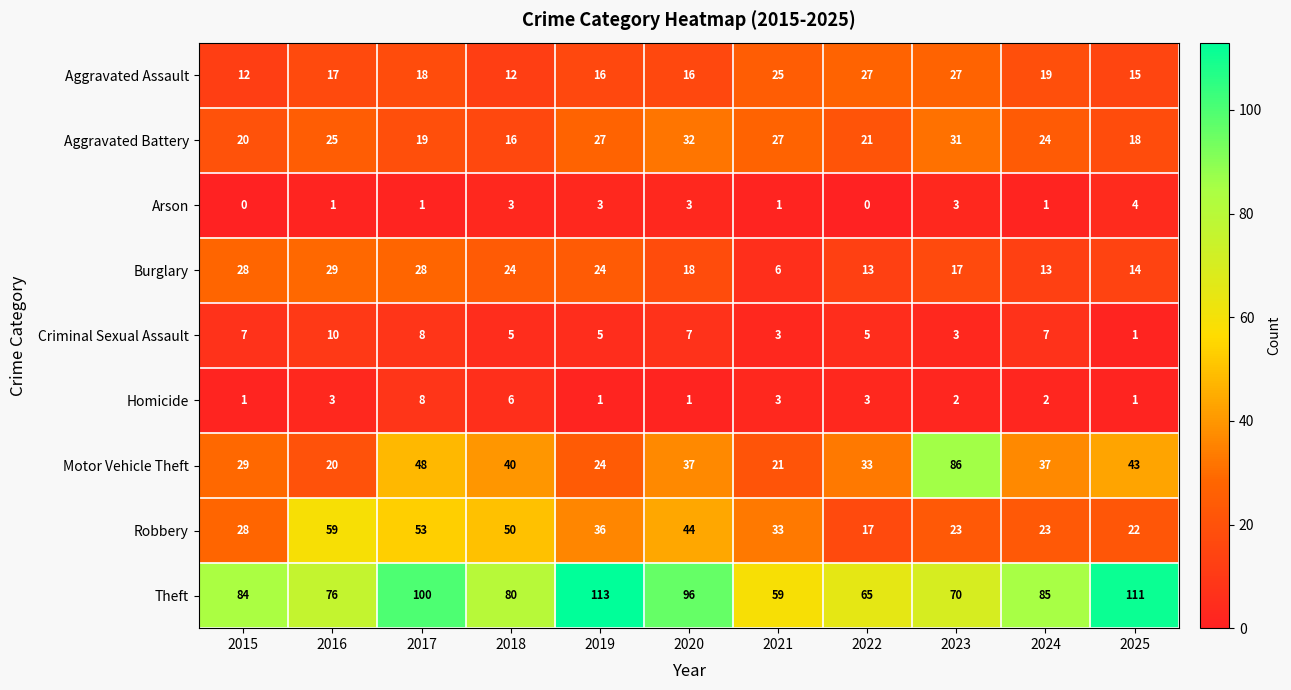

Which series has the largest range (max minus min)?

Motor Vehicle Theft